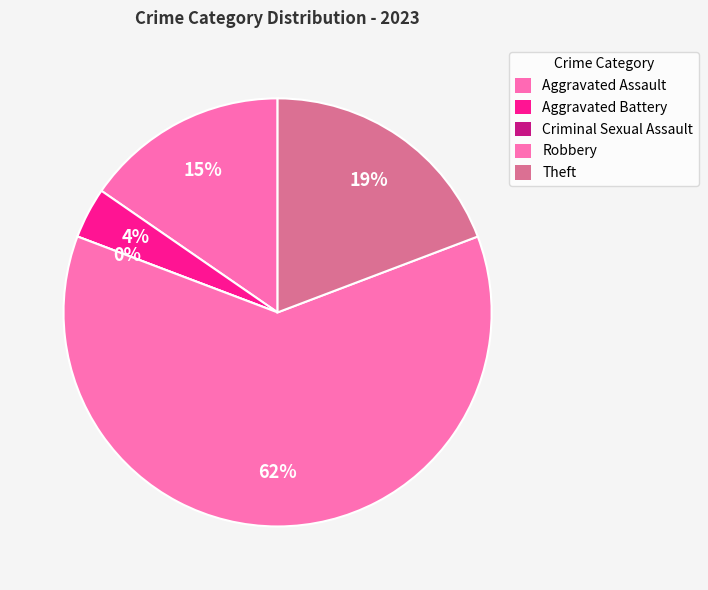

To the nearest percent, what is the average slice percentage?

20%